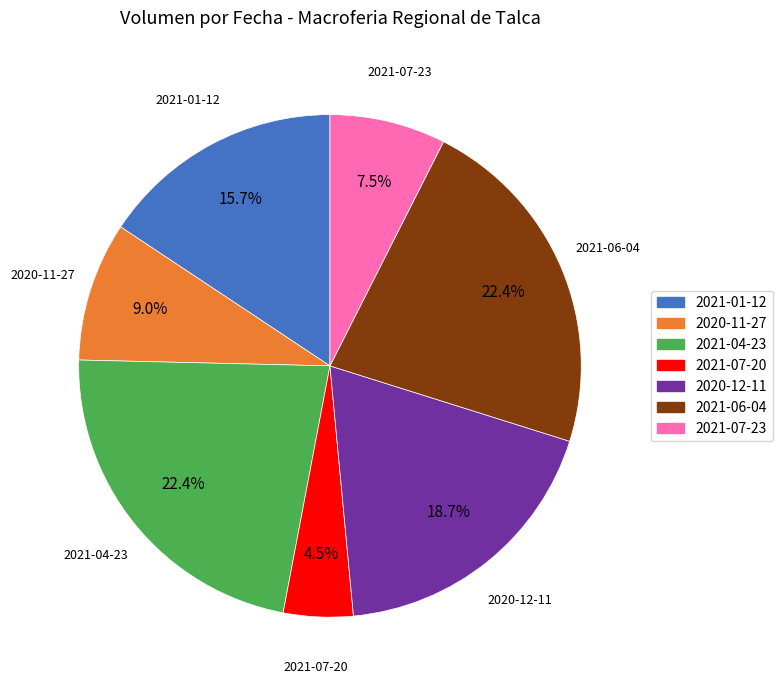

To the nearest percent, what is the combined percentage of 2021-04-23 and 2021-07-23?

30%